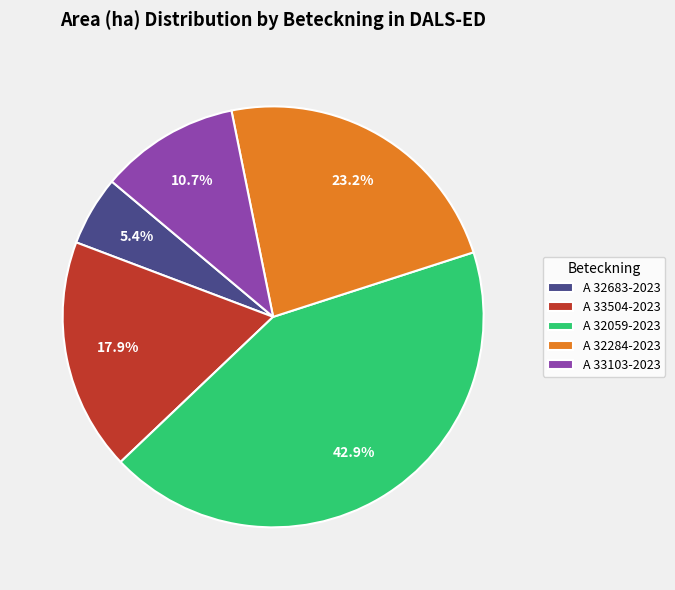

Is the sum of A 32059-2023 and A 33504-2023 greater than half?

Yes